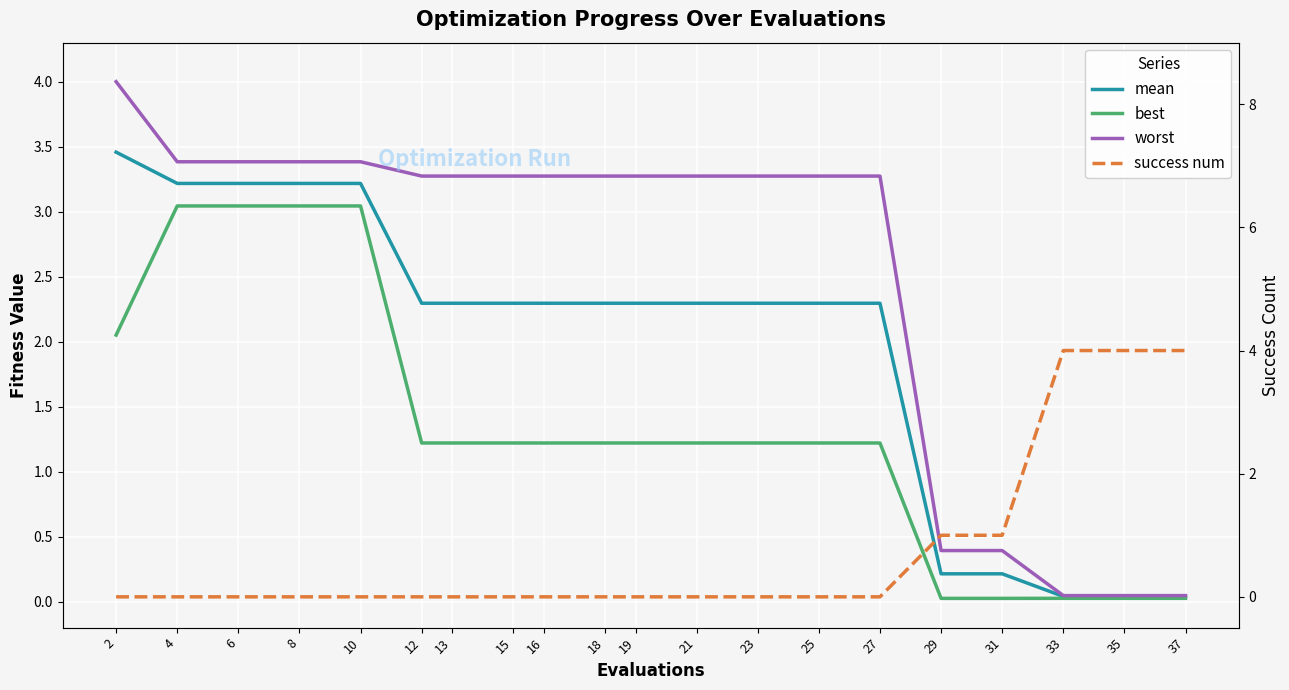

What is the value of the mean point at the 14th from the left?

2.3